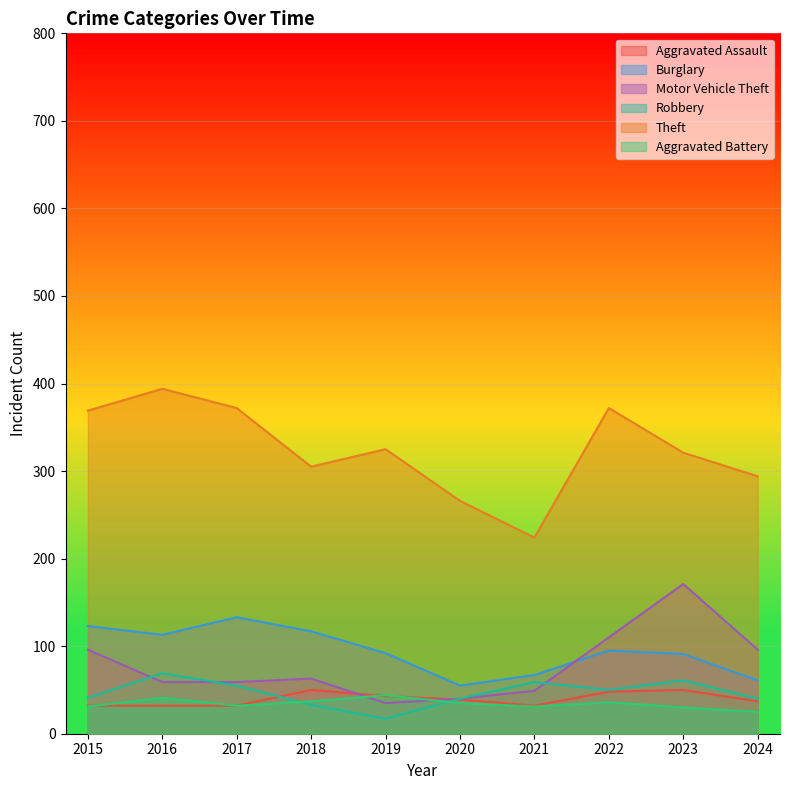

Which category has the lowest value in the Robbery series?

2019